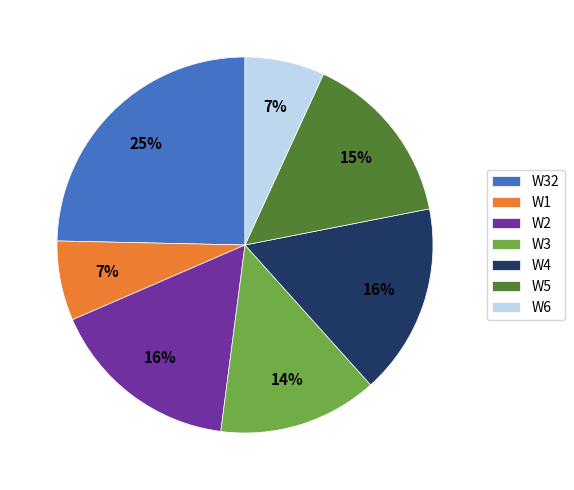

The W1 slice represents 7% of the pie. True or false?

True